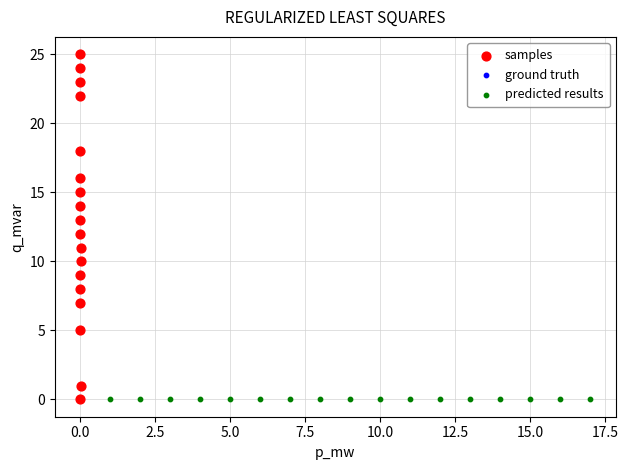

What are all the series names shown in the legend?

samples, ground truth, predicted results